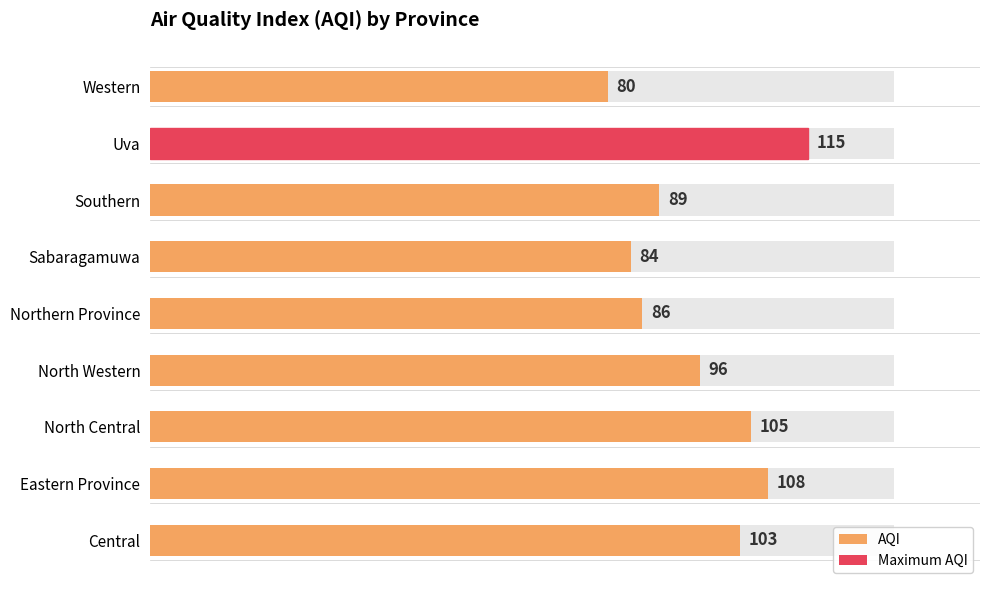

What is the difference between the second highest and second lowest values?

24